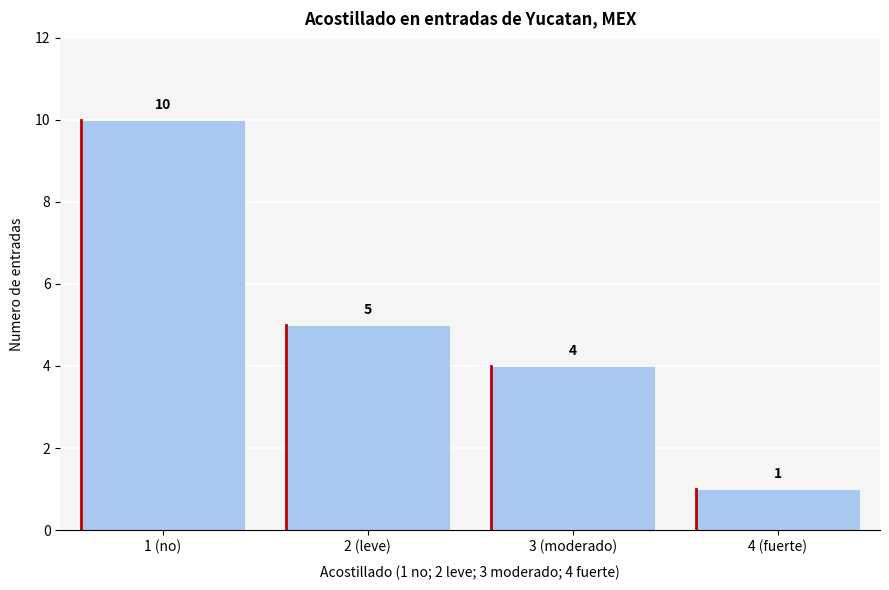

Reading right to left, list all the values displayed in this chart.

4 (fuerte)=1	3 (moderado)=4	2 (leve)=5	1 (no)=10